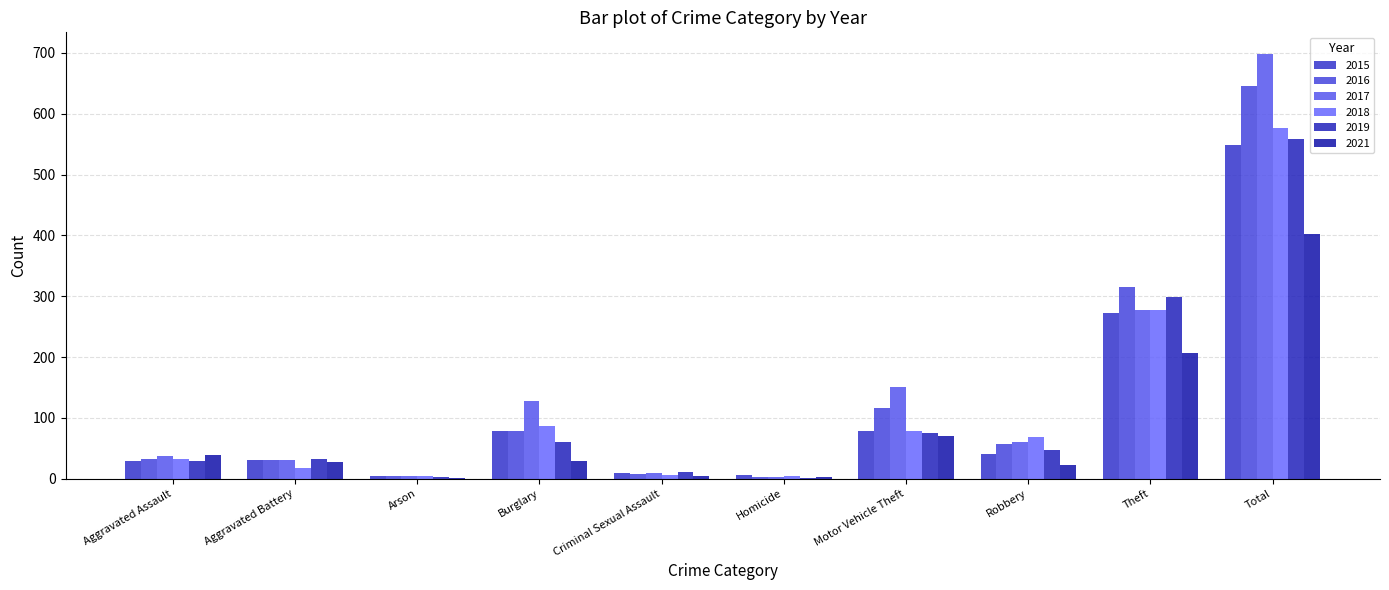

What is the value of the 2019 bar at the 4th from the left?

60